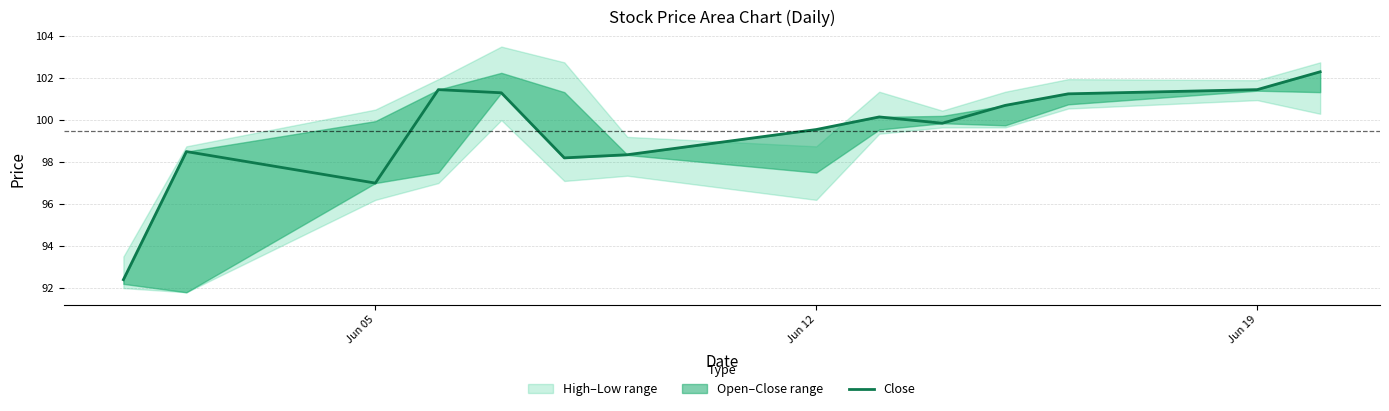

What is the difference between the maximum and minimum values?

9.9